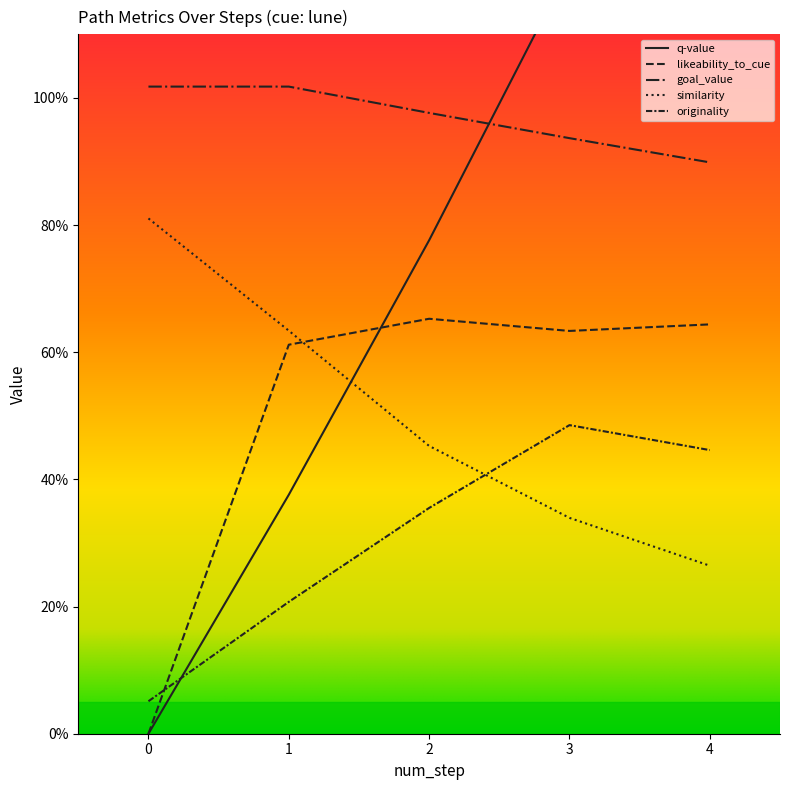

What is the highest value of the q-value series?

1.7